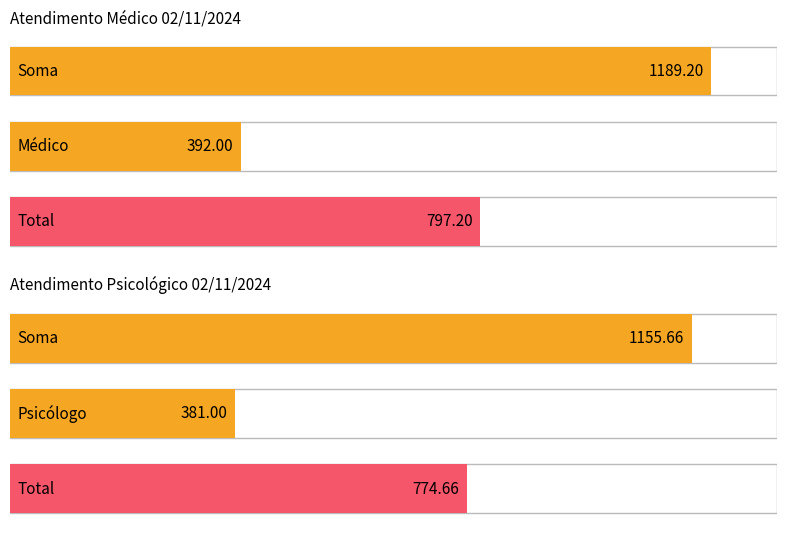

What is the total value across all series at Médico/Psicólogo?

773.0